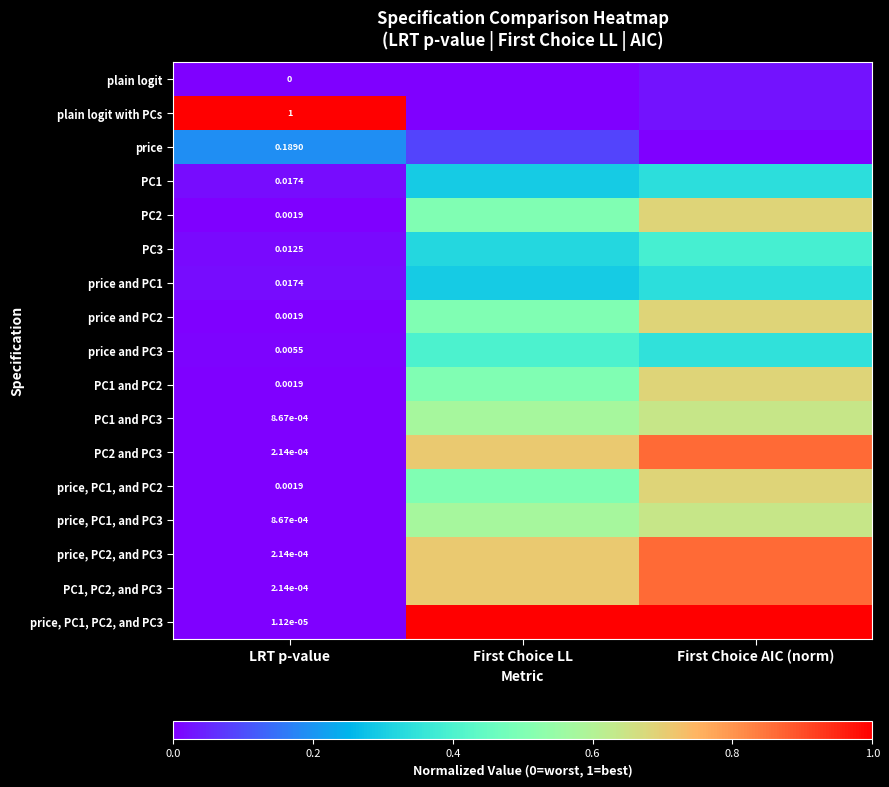

Where is price, PC2, and PC3 nearest to the value 0?

LRT p-value